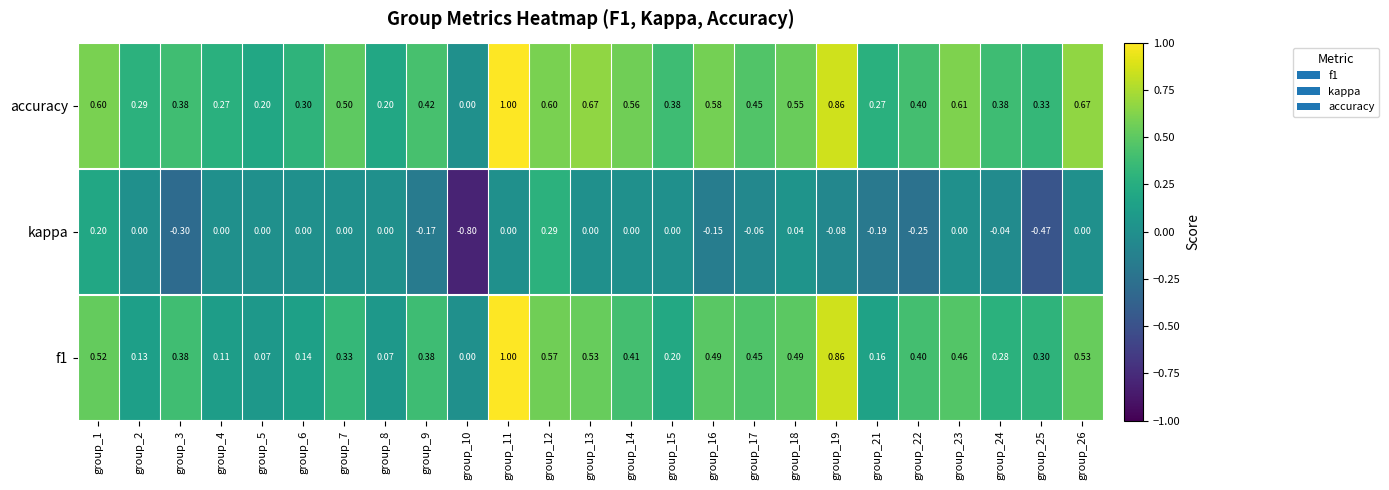

Count the number of data series in this chart.

3